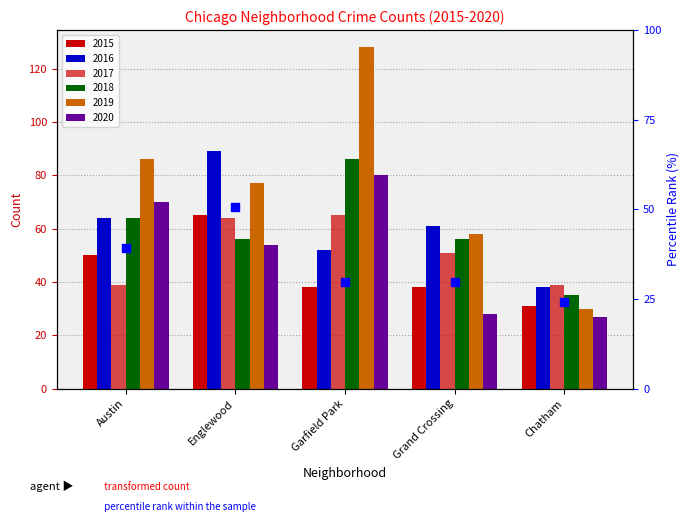

What is the change in value from Englewood to Chatham?

-26.6